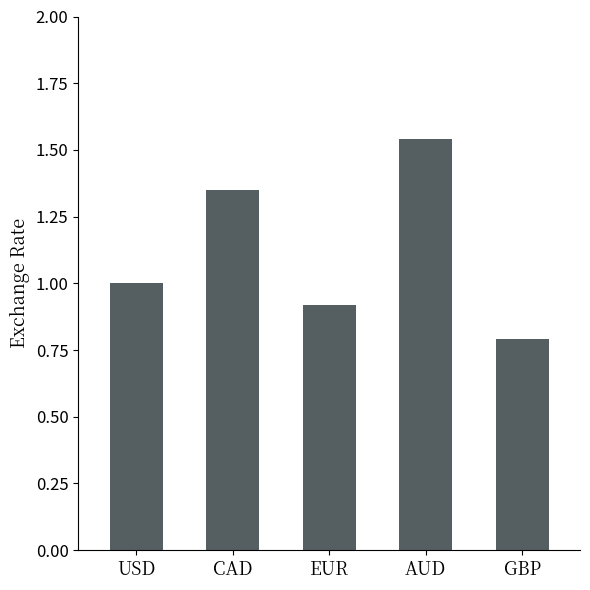

Read the value at USD.

1.0